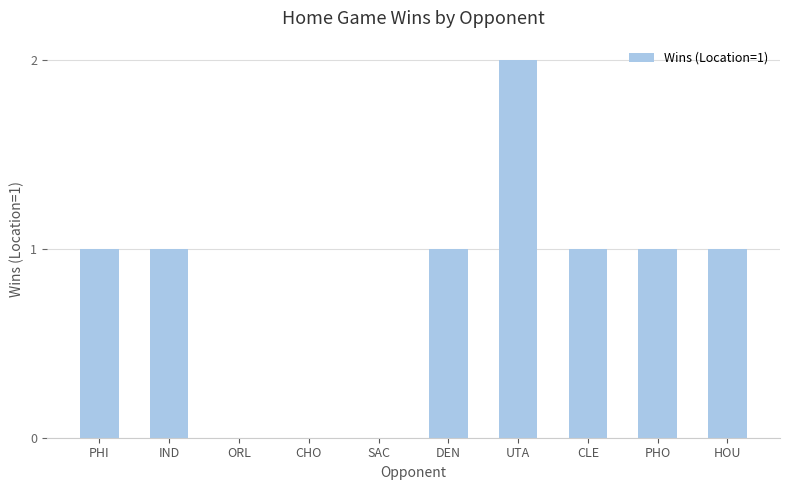

Which label corresponds to the largest value in the chart?

UTA